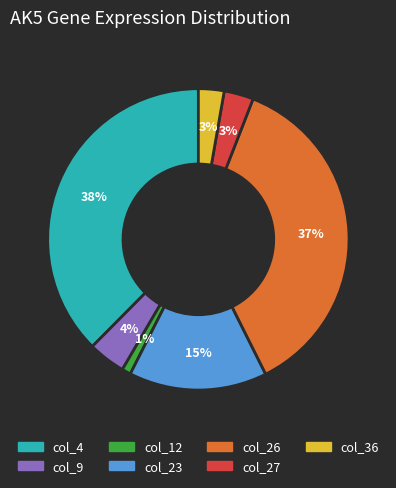

Which slice is the largest?

col_4